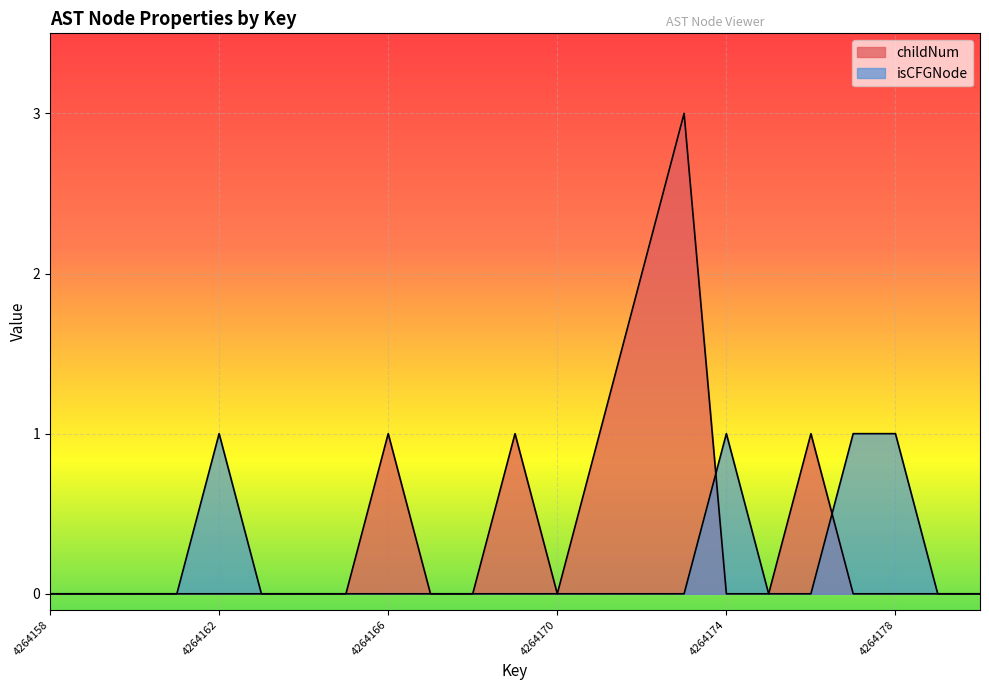

At how many categories does at least one series exceed 0?

10